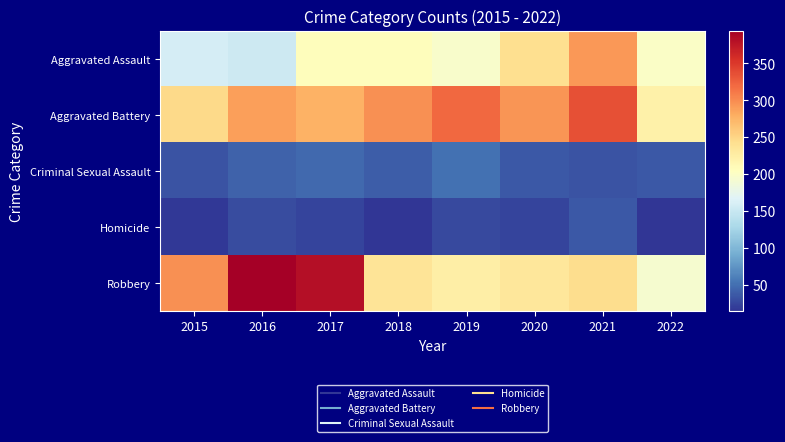

Reading left to right, what are all the values shown in this chart?

Aggravated Assault: 2015=160	2016=154	2017=207	2018=206	2019=197	2020=242	2021=292	2022=200
Aggravated Battery: 2015=246	2016=288	2017=277	2018=297	2019=321	2020=294	2021=336	2022=222
Criminal Sexual Assault: 2015=34	2016=43	2017=47	2018=40	2019=51	2020=36	2021=33	2022=37
Homicide: 2015=17	2016=29	2017=24	2018=15	2019=27	2020=24	2021=37	2022=16
Robbery: 2015=297	2016=394	2017=381	2018=237	2019=224	2020=233	2021=244	2022=193